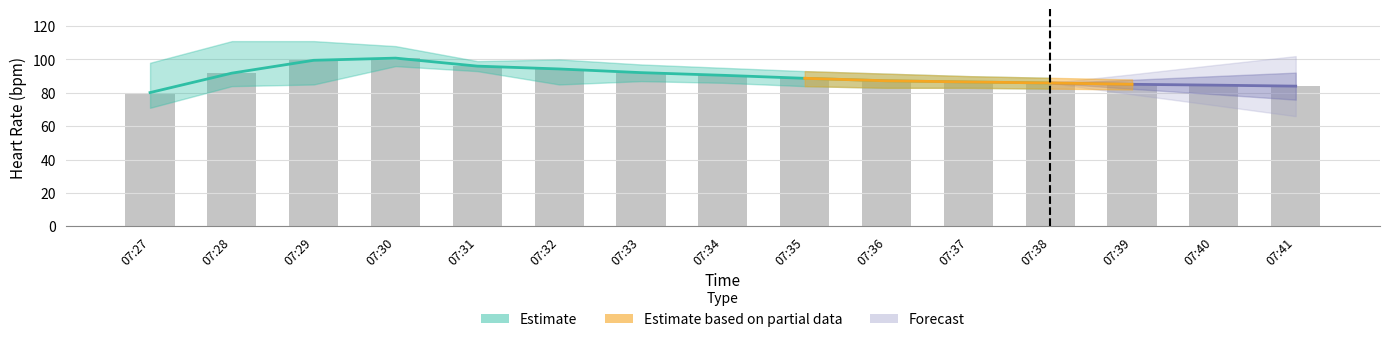

Rank the categories by value from lowest to highest.

07:27, 07:41, 07:40, 07:39, 07:38, 07:37, 07:36, 07:35, 07:34, 07:28, 07:33, 07:32, 07:31, 07:29, 07:30